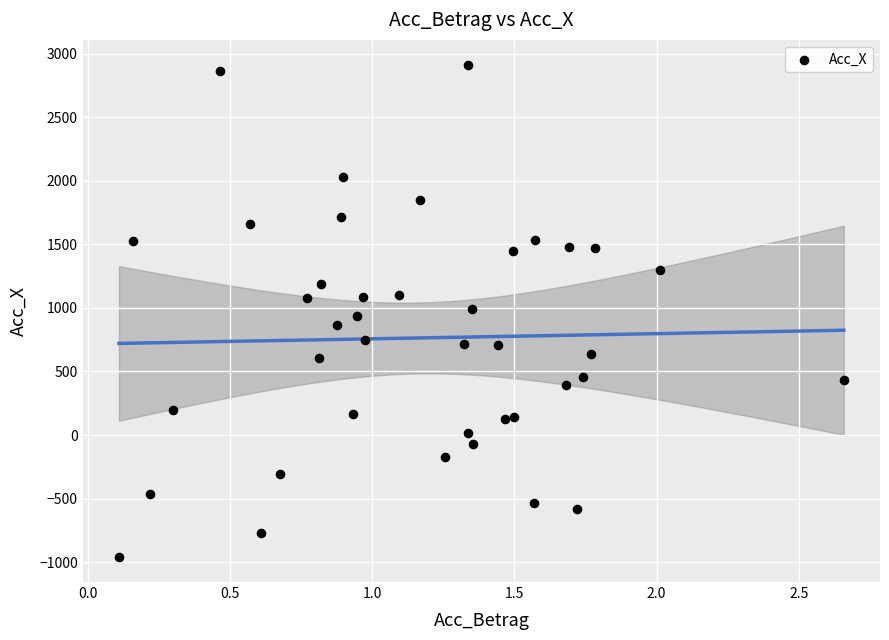

What is the range of Y values (max minus min)?

3876.0